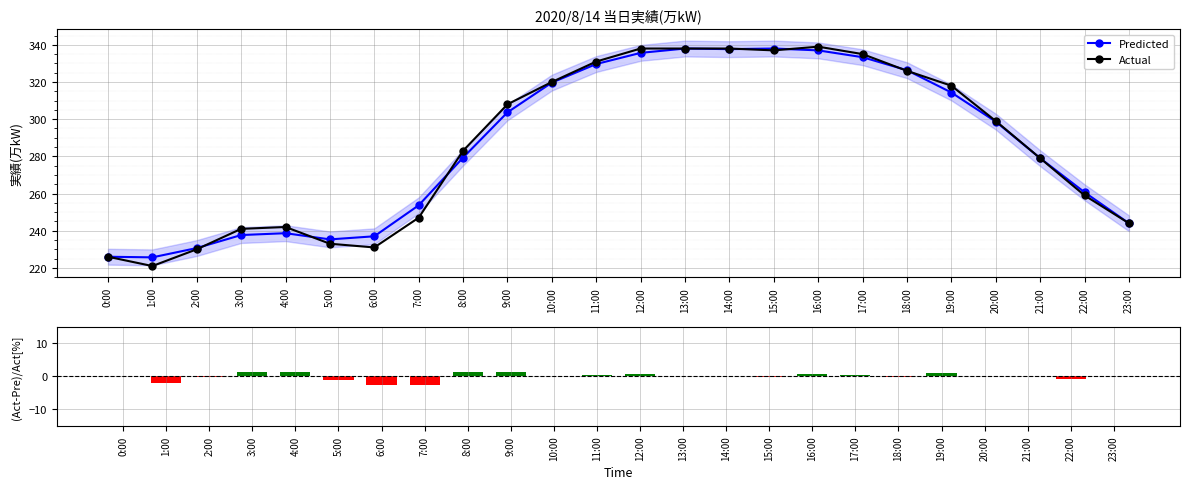

What is the average value of the Predicted series?

285.8